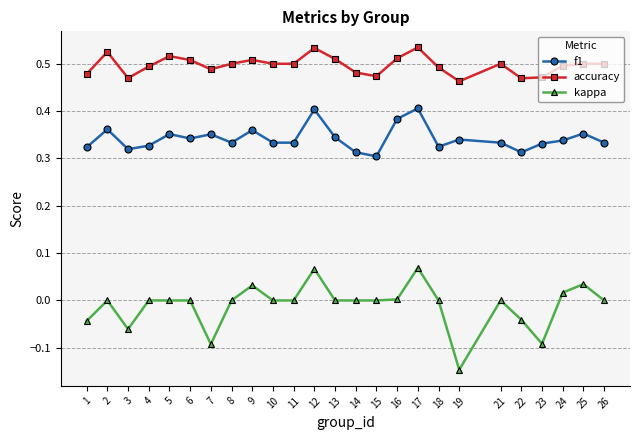

What is the spread (max minus min) of values at 7?

0.6